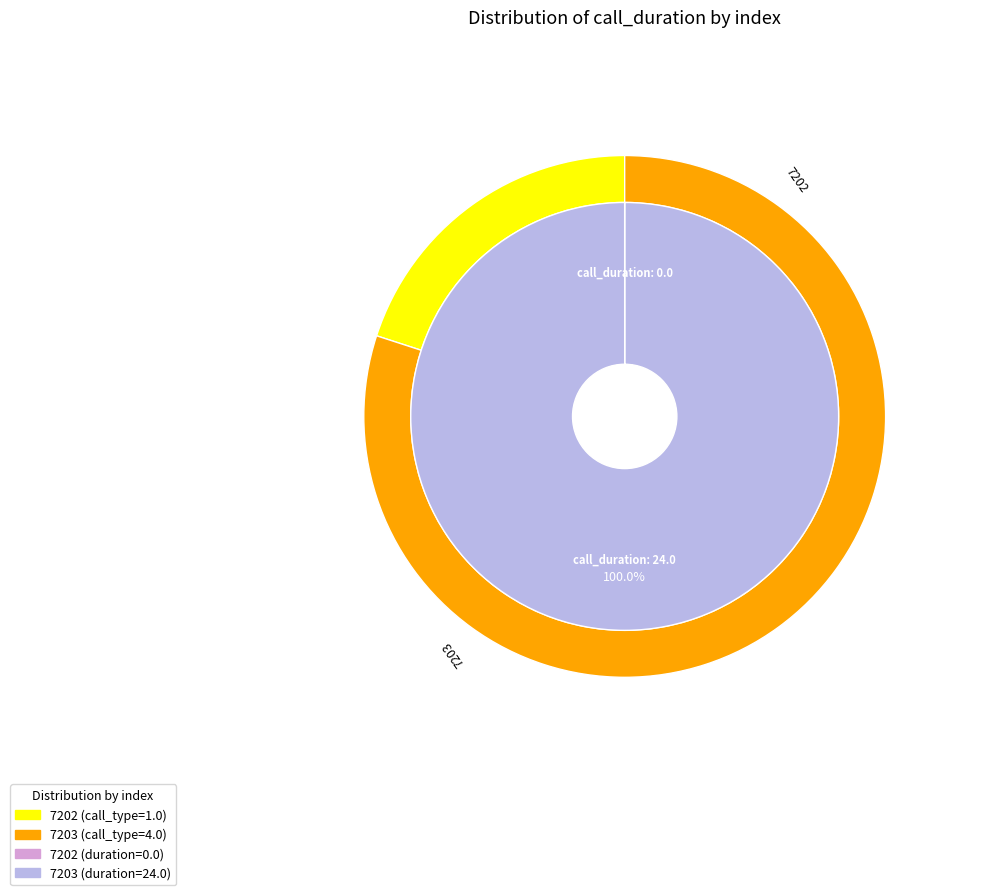

Is it true that 7202 is 0% of the pie?

True